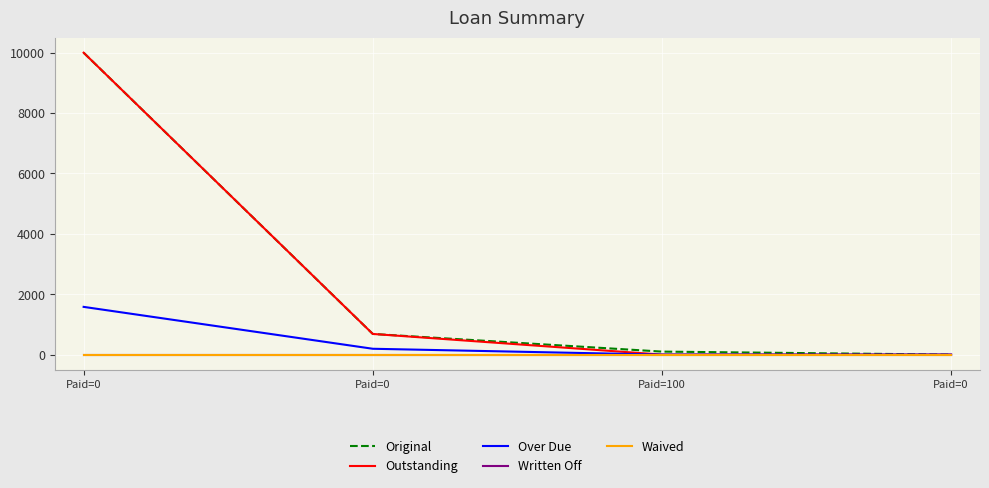

Which category has the lowest value across all series?

Paid=0